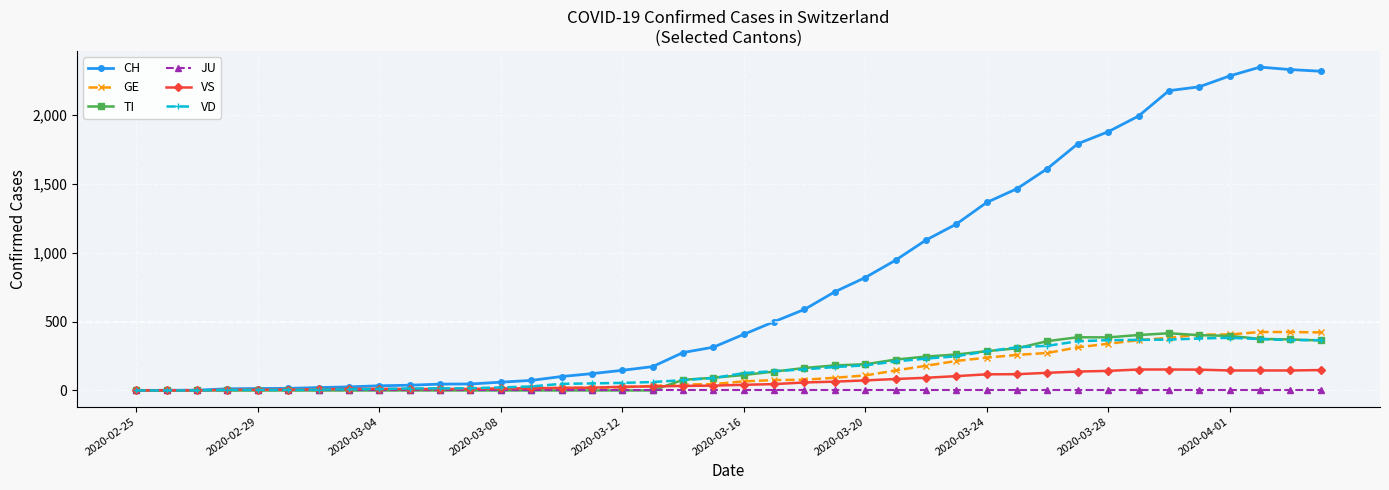

What is the highest value of the GE series?

424